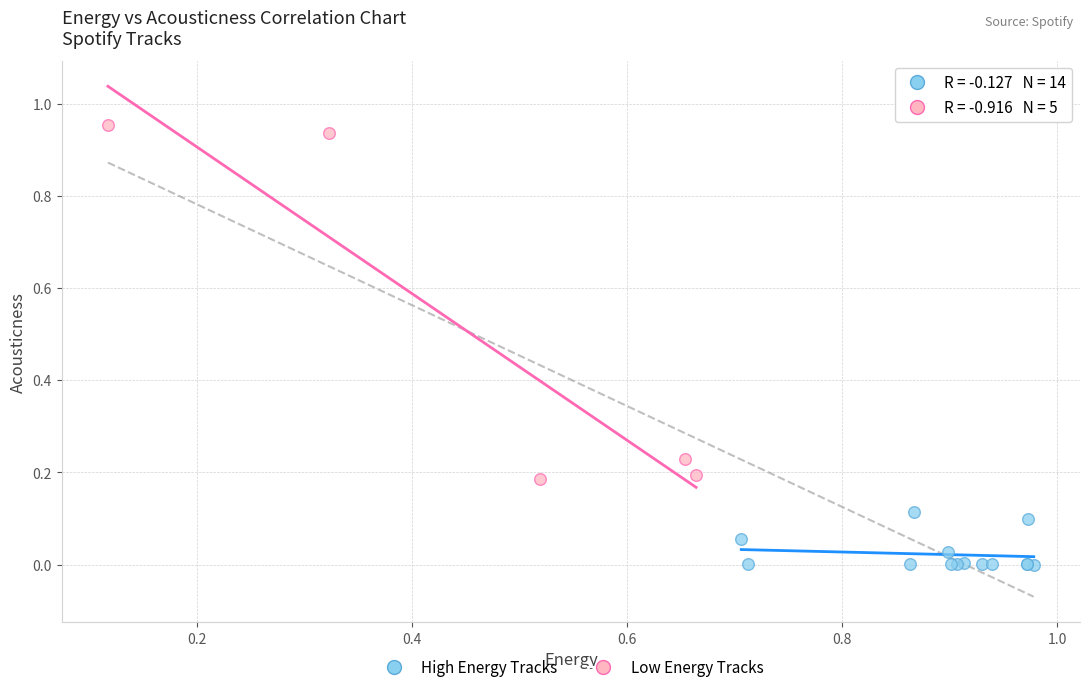

Which series has the largest Y range (max minus min)?

Low Energy Tracks